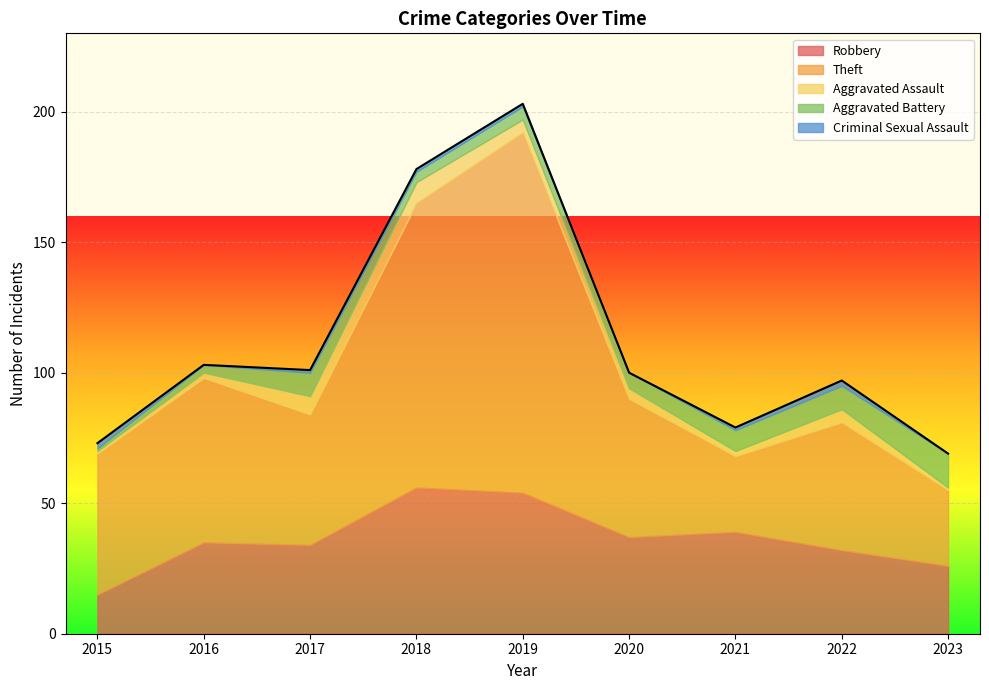

Between 2015 and 2019, which series saw the biggest shift?

Theft